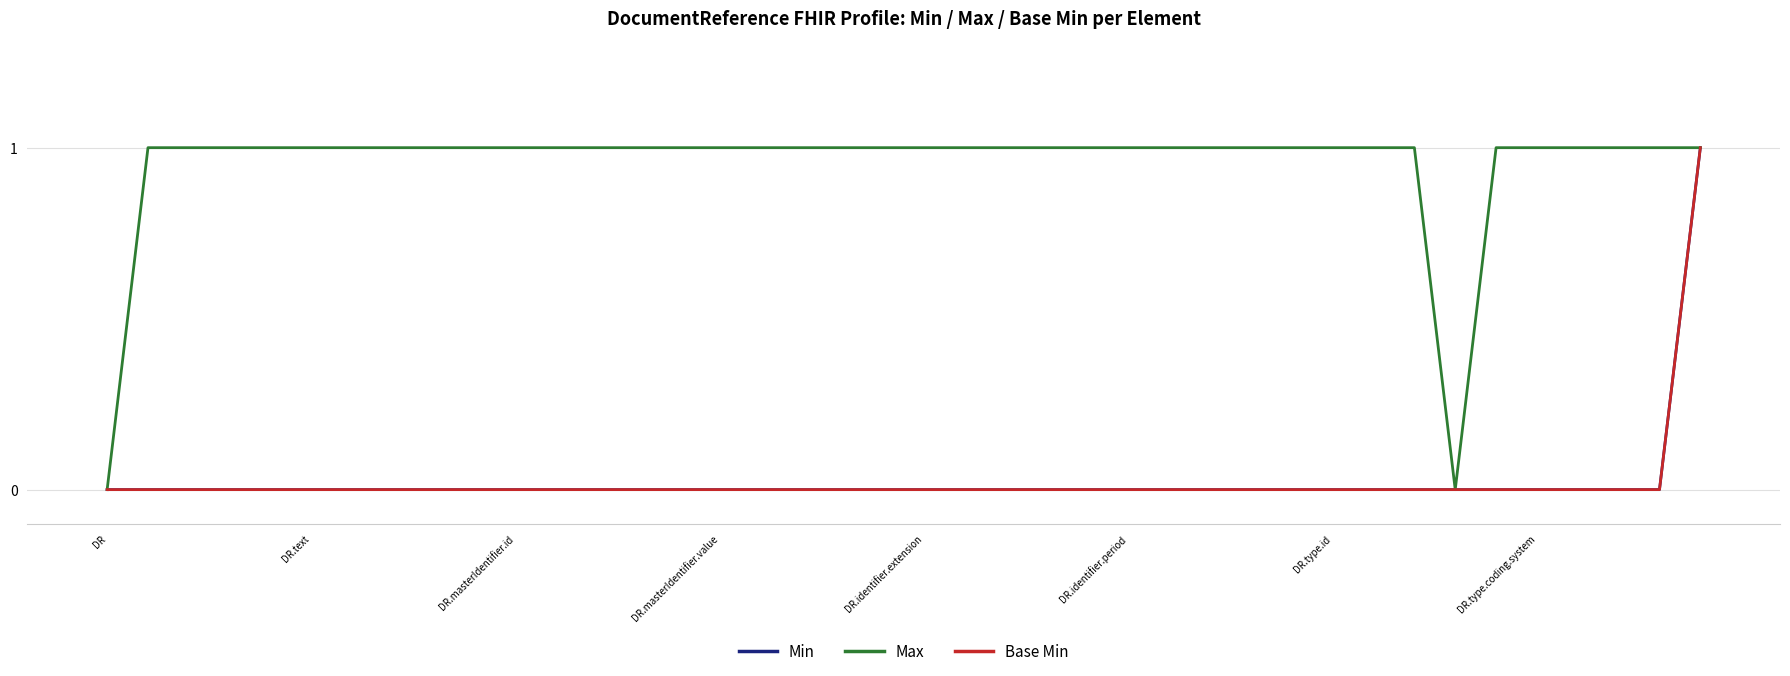

Is this an area chart (filled region under the line)?

No